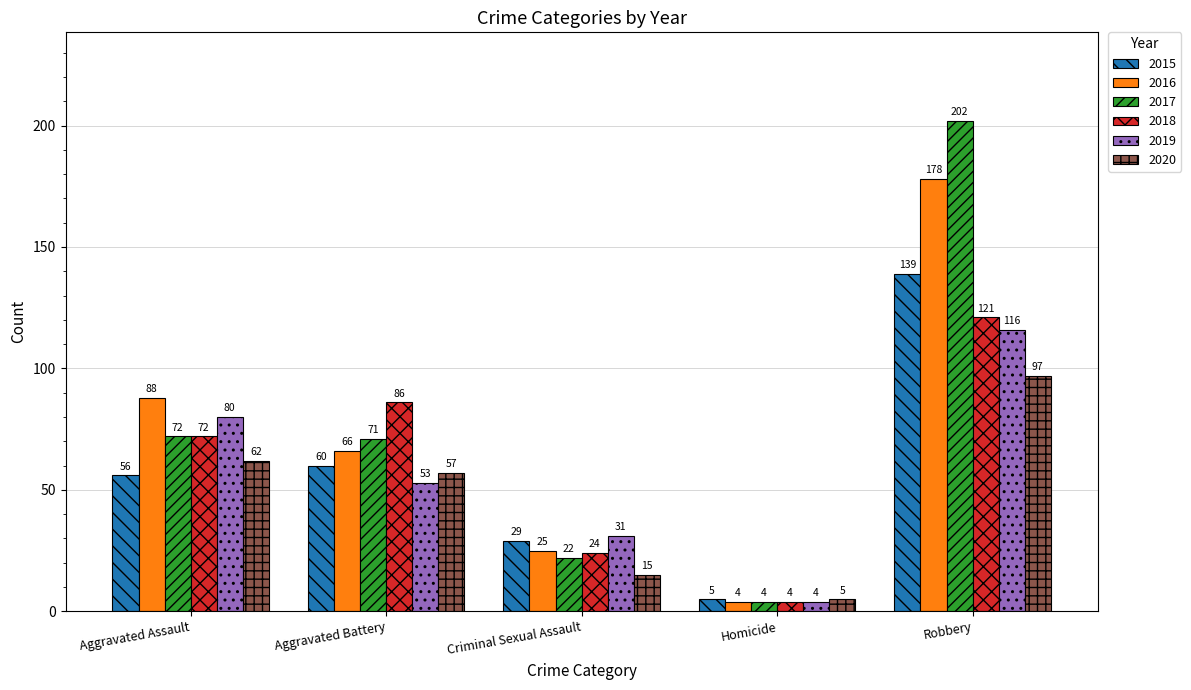

What is the minimum value shown in the chart?

4